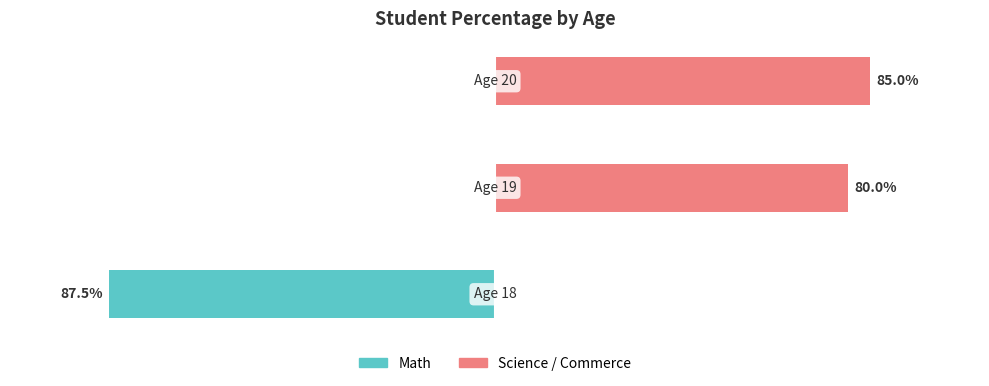

Is the value of Science / Commerce at 0 greater than the value of Math at 0?

No